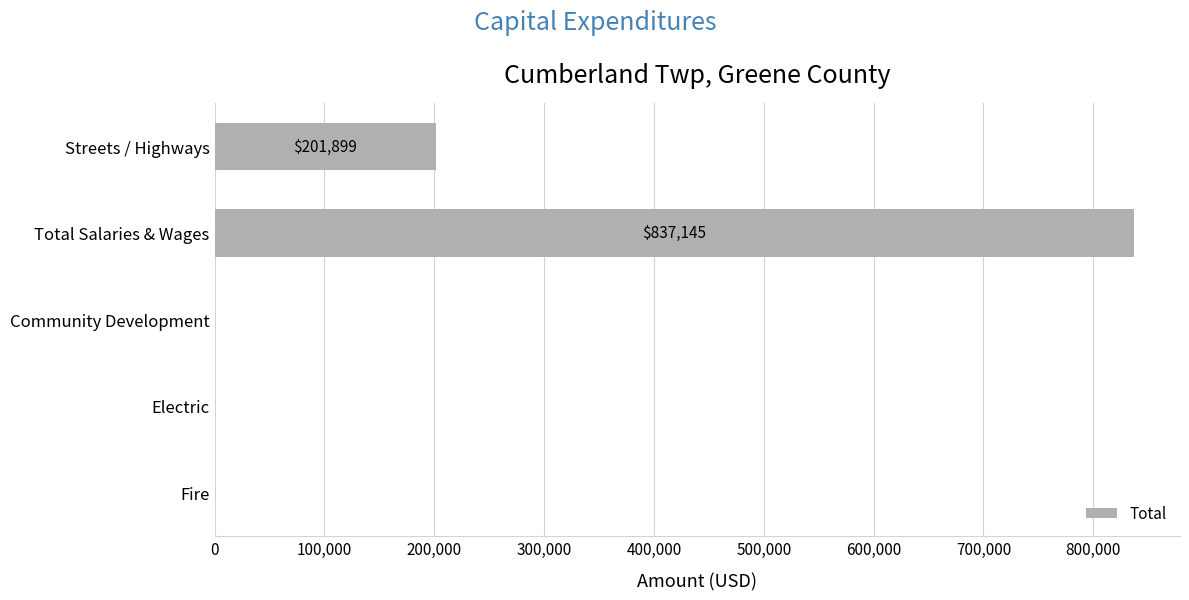

The value at Electric is 354839. True or false?

False